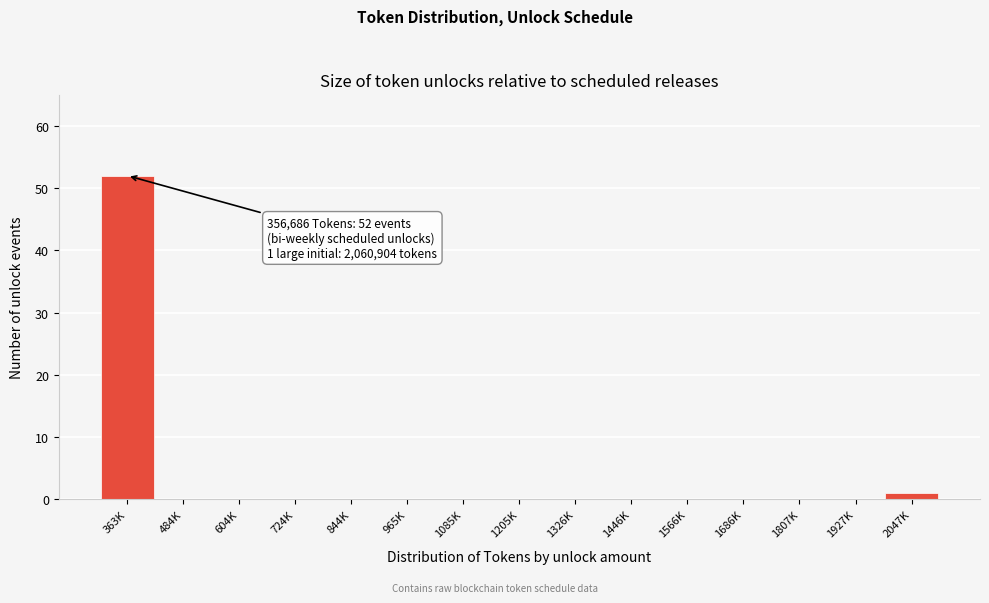

Reading left to right, extract all data points from this chart.

363K=52	484K=0	604K=0	724K=0	844K=0	965K=0	1085K=0	1205K=0	1326K=0	1446K=0	1566K=0	1686K=0	1807K=0	1927K=0	2047K=1